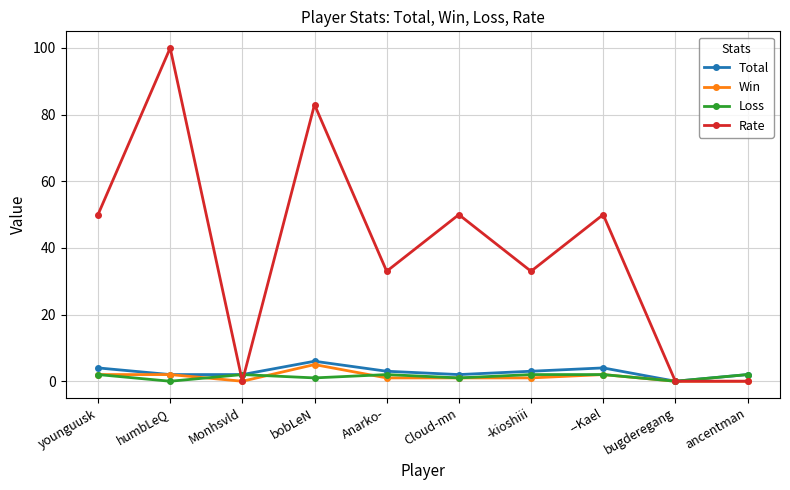

The value of Win at bugderegang is 0. True or false?

True